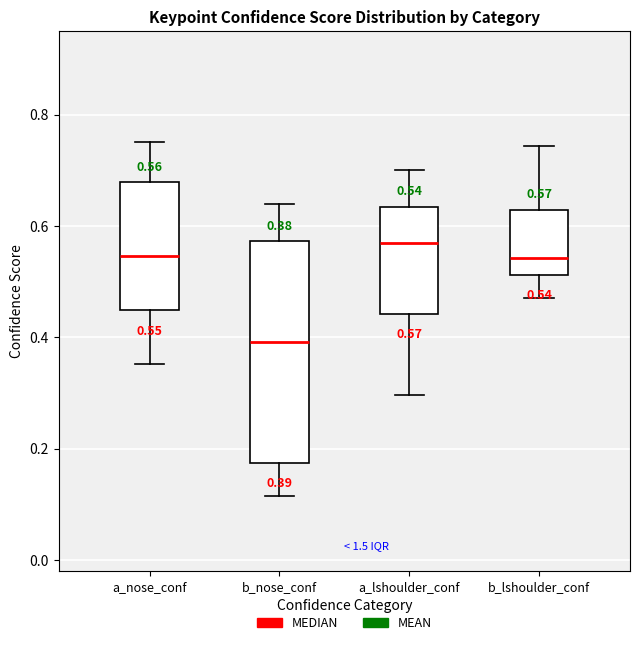

Which box's median line is the lowest?

b_nose_conf